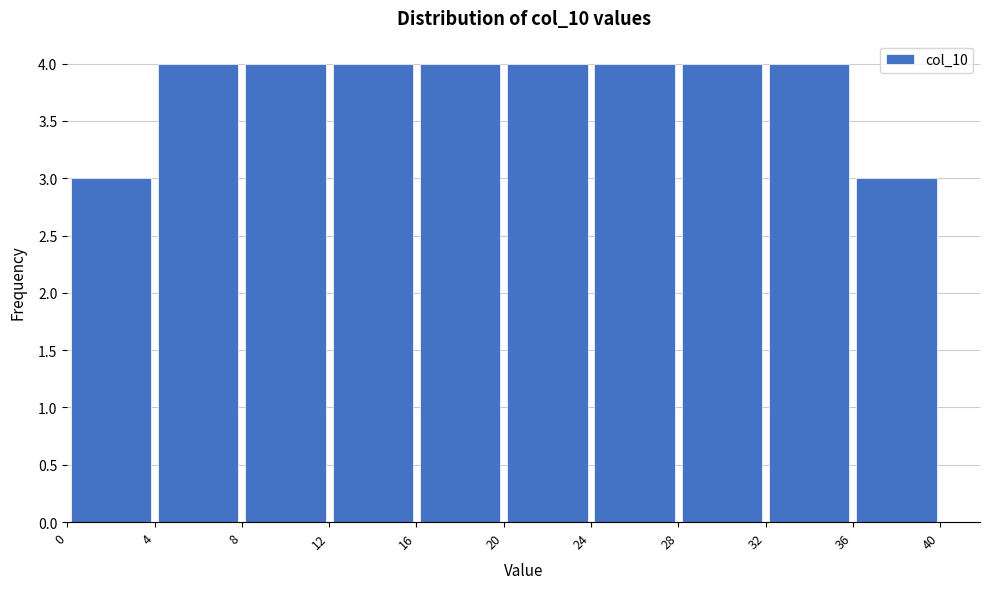

How tall is the bar that spans 4 to 8 on the x-axis? The values are not printed on the chart, so give them approximately, as read against the axis.

4